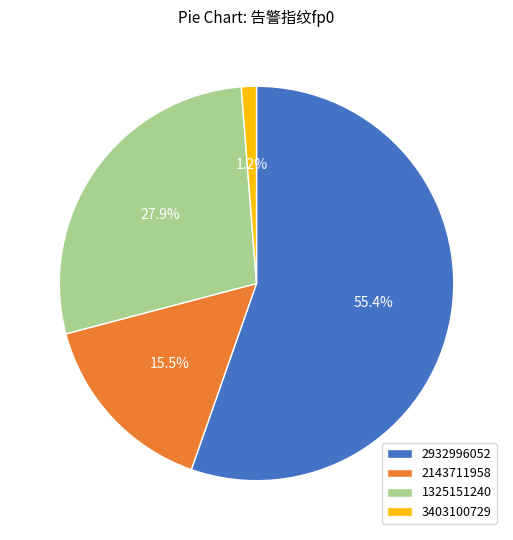

Which slice is the smallest?

3403100729